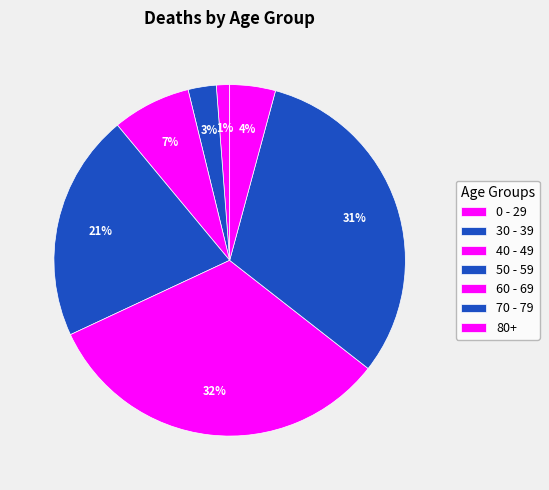

How many slices are in this pie chart?

7